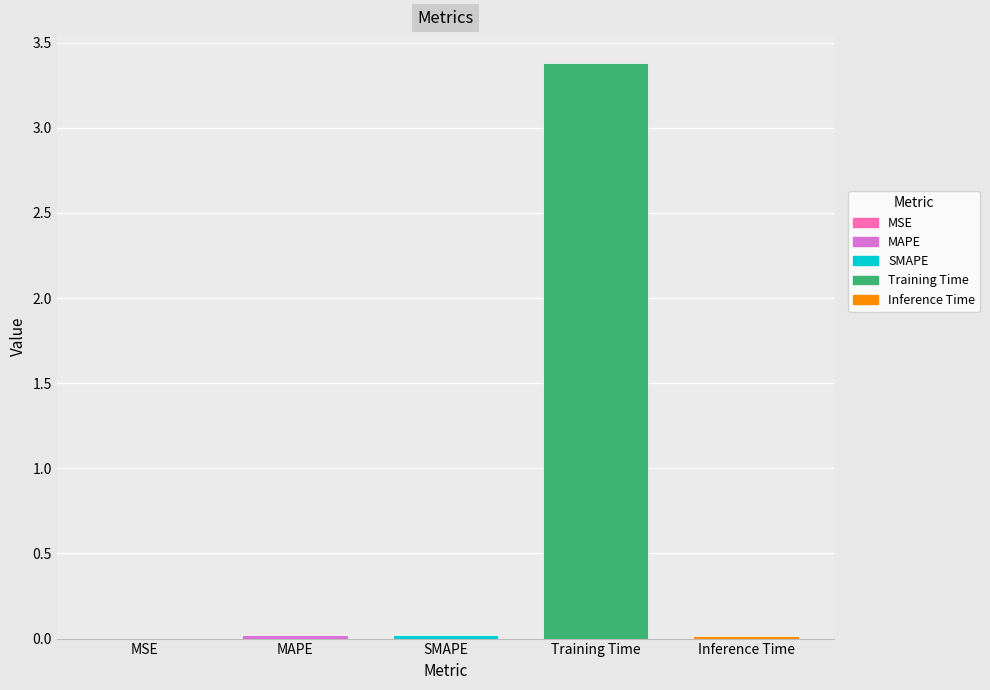

The value at MAPE is 0.0. True or false?

True